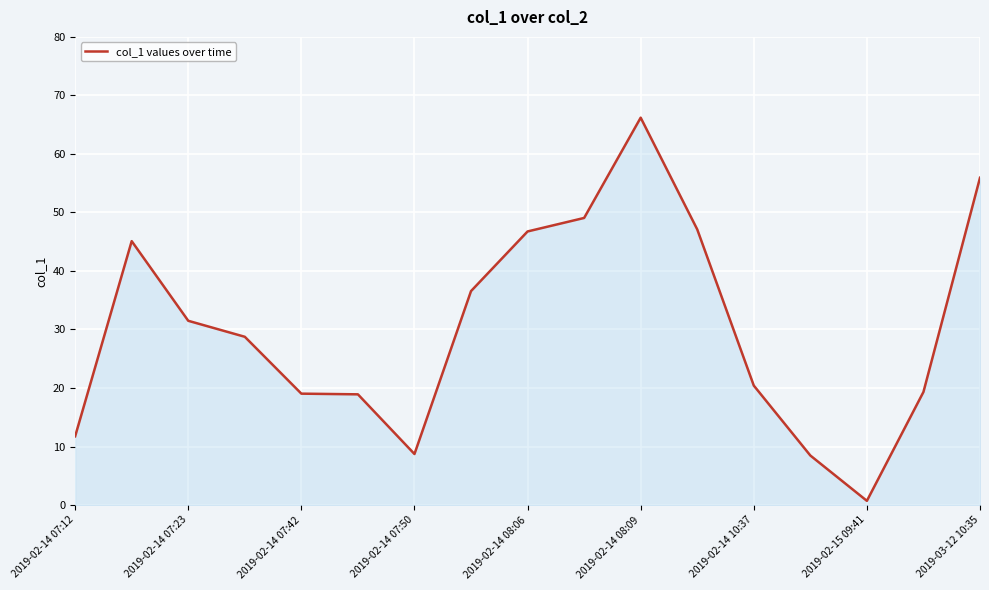

What is the maximum value shown in the chart?

66.2